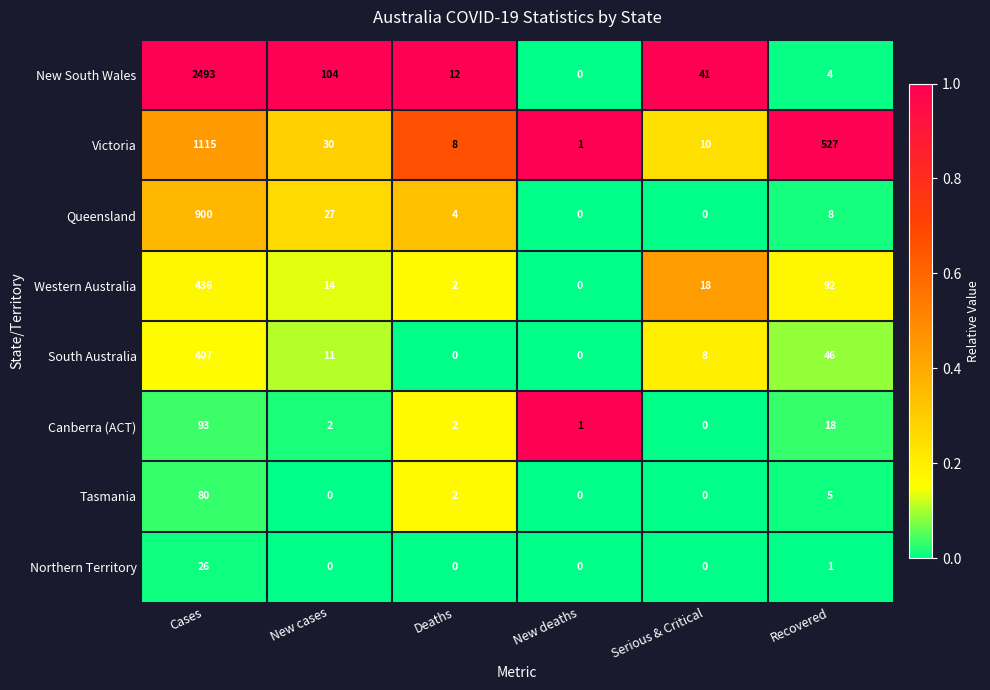

What is the highest value of the Northern Territory series?

26